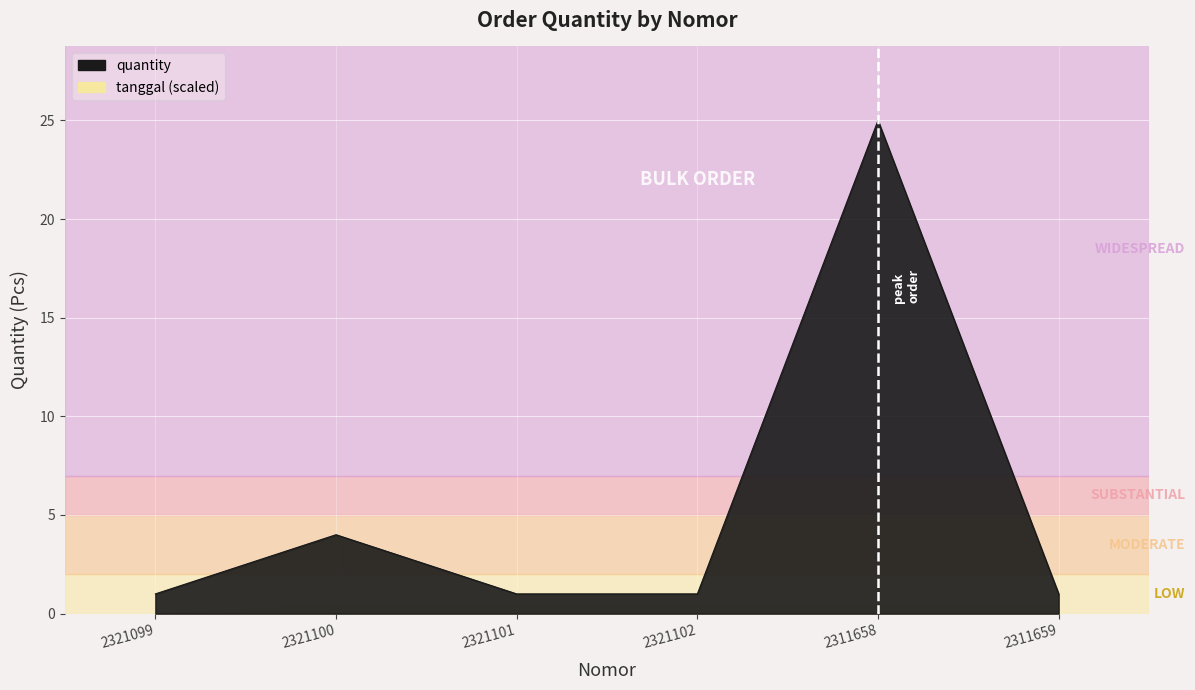

What is the label of the 3rd point from the left?

2321101